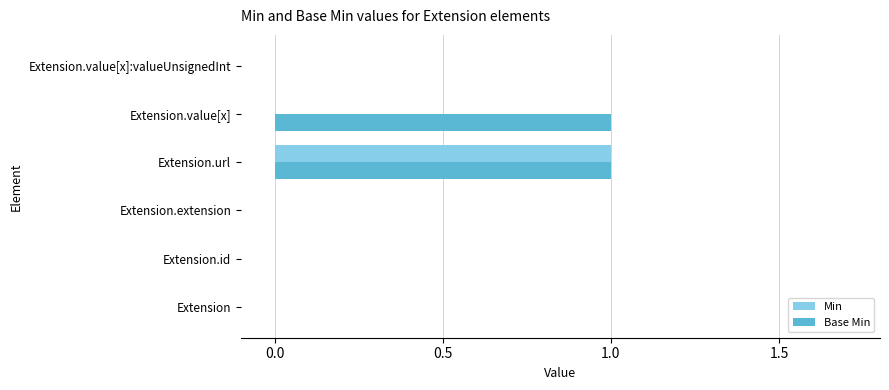

Is it true that Base Min equals 2 at Extension.url?

False